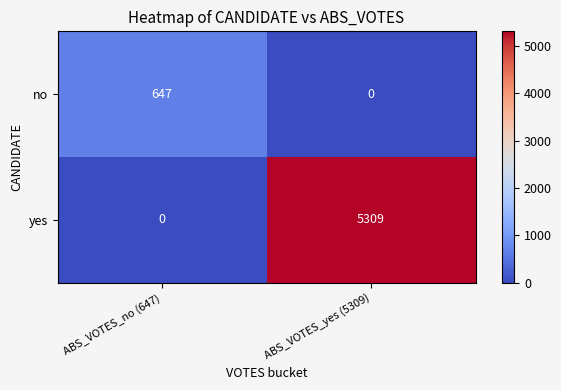

What is the difference between the no values at ABS_VOTES_yes (5309) and ABS_VOTES_no (647)?

647